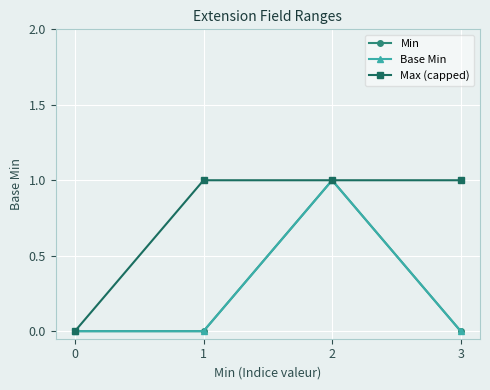

True or false: Base Min and Max (capped) cross at least once.

False